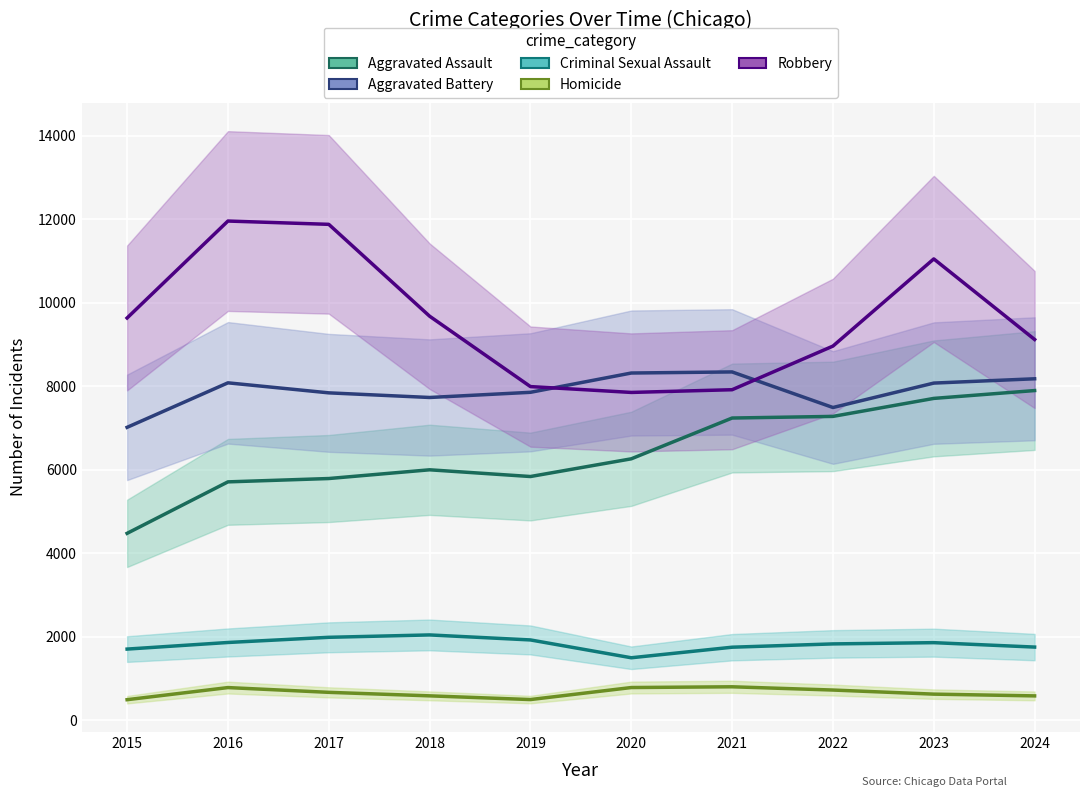

Read the Criminal Sexual Assault value at 2017, to the nearest 100.

2000